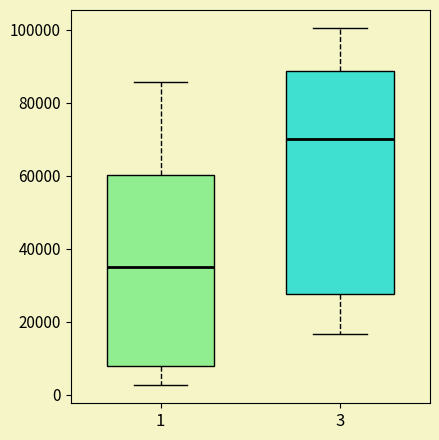

Which box is the tallest, from its lower edge to its upper edge?

3